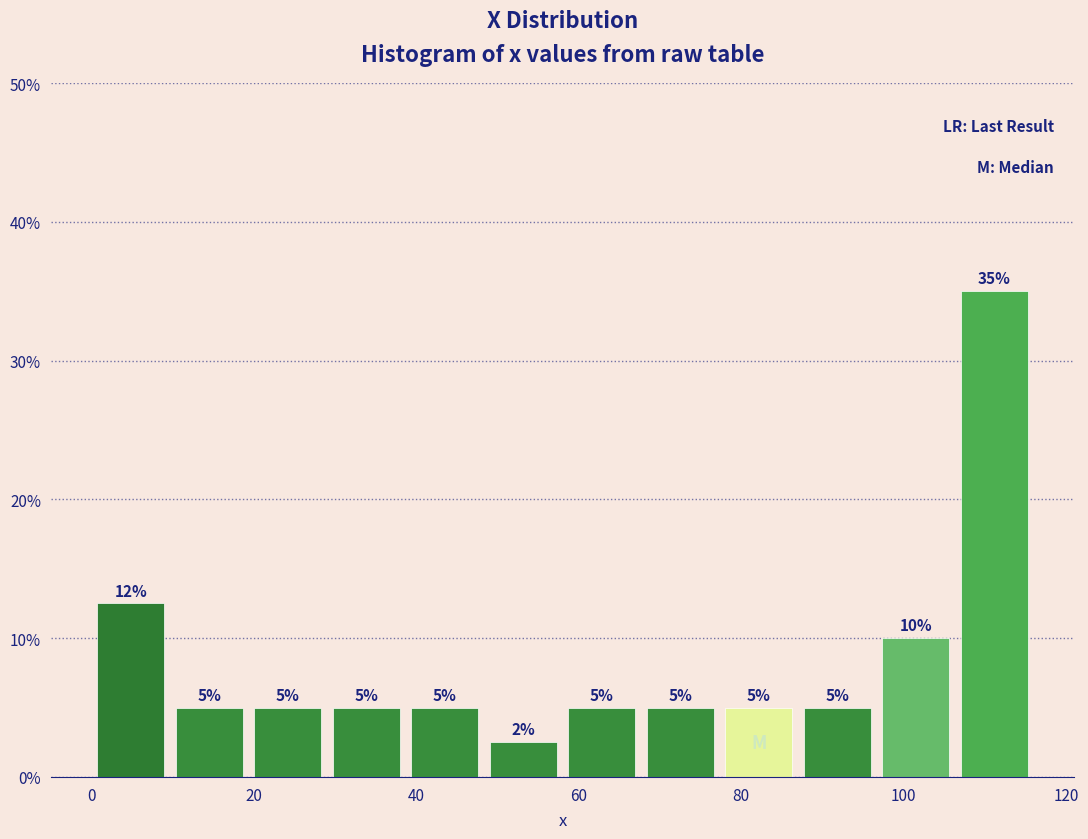

Over which range of the x-axis is the bar tallest?

106 to 116